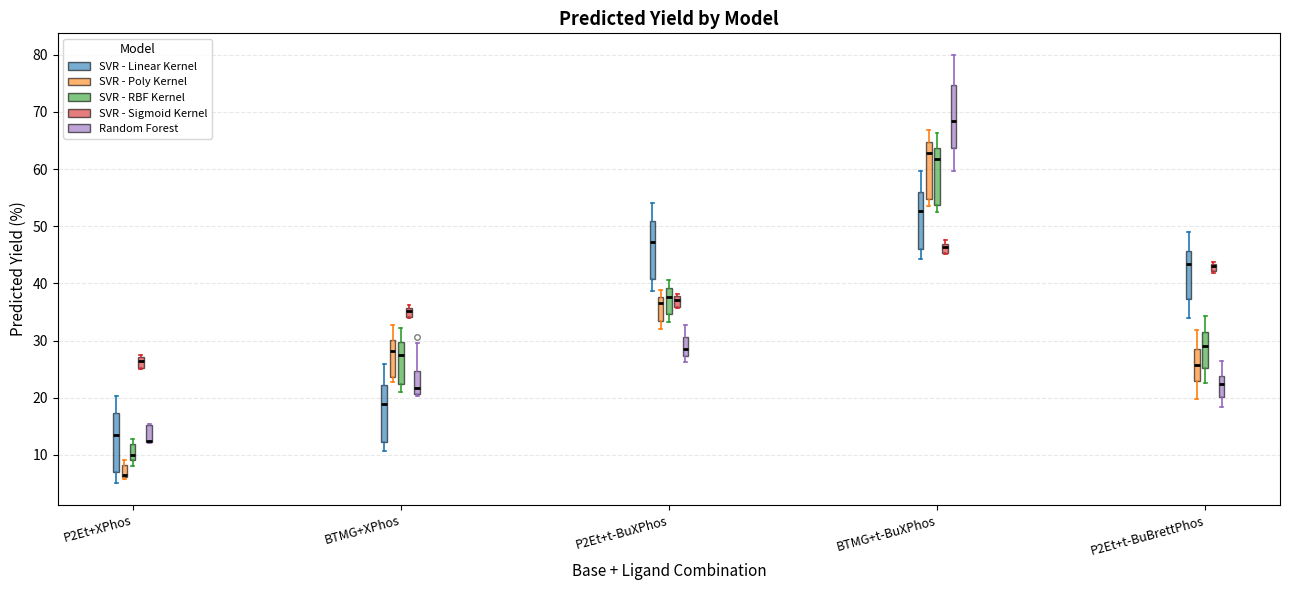

Where is the upper edge of the box for BTMG+XPhos (SVR - Poly Kernel) on the y-axis? The values are not printed on the chart, so give them approximately, as read against the axis.

30